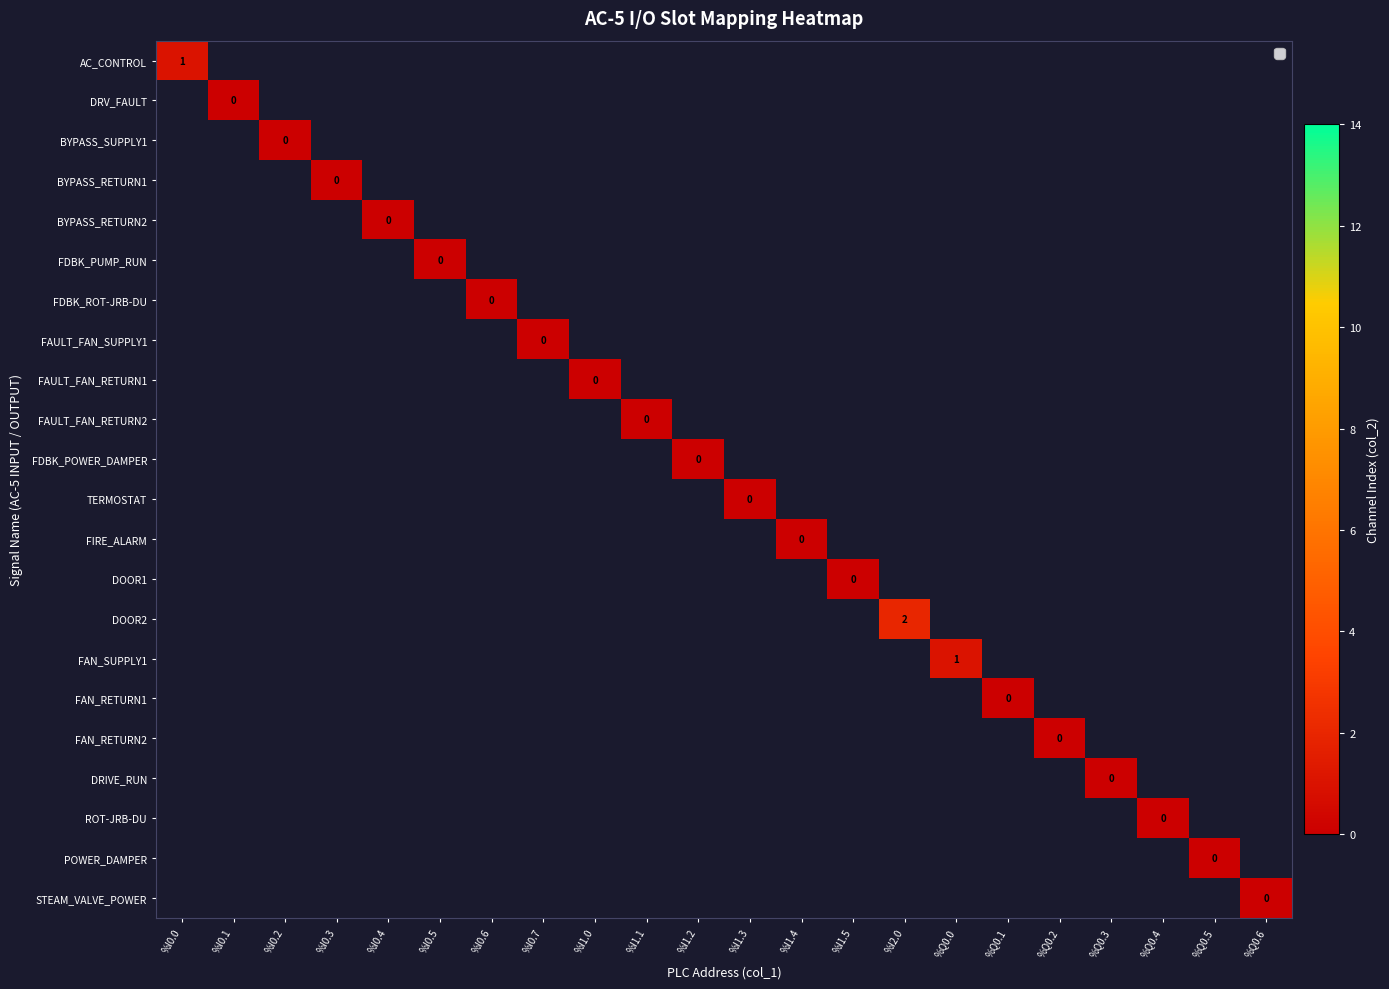

How many distinct data groups are displayed?

22